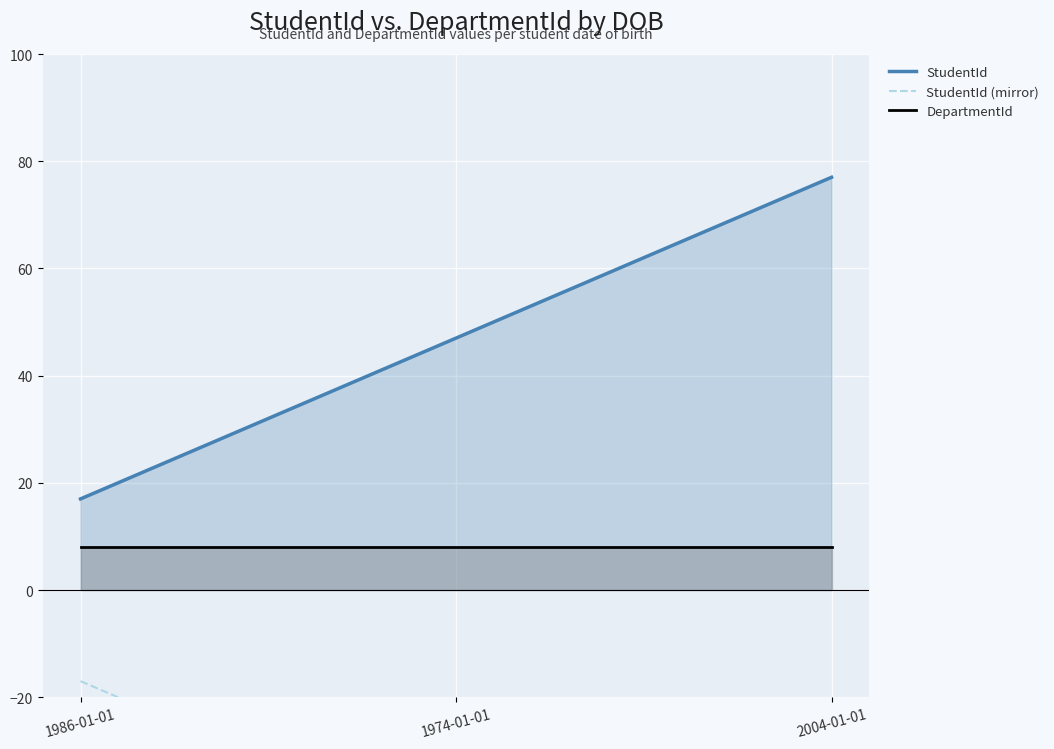

How many lines are shown in the chart?

3